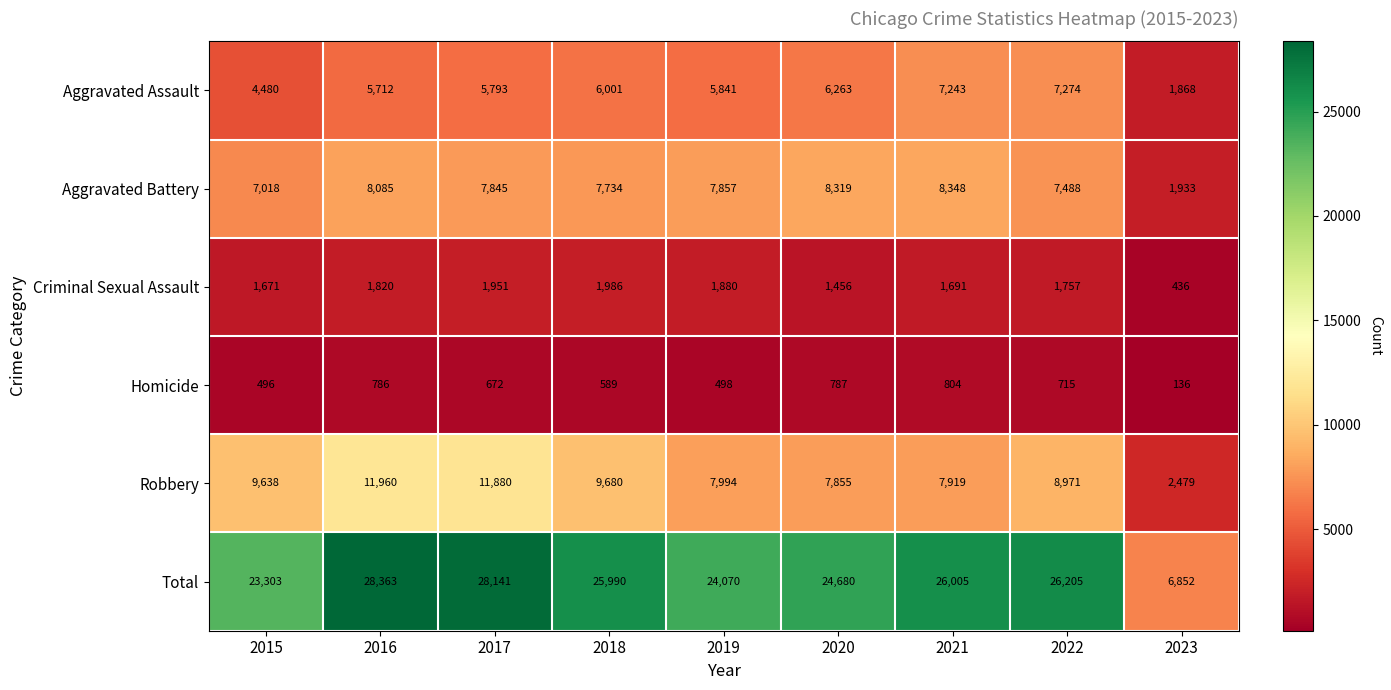

True or false: Total has a value of 28363 at 2016.

True